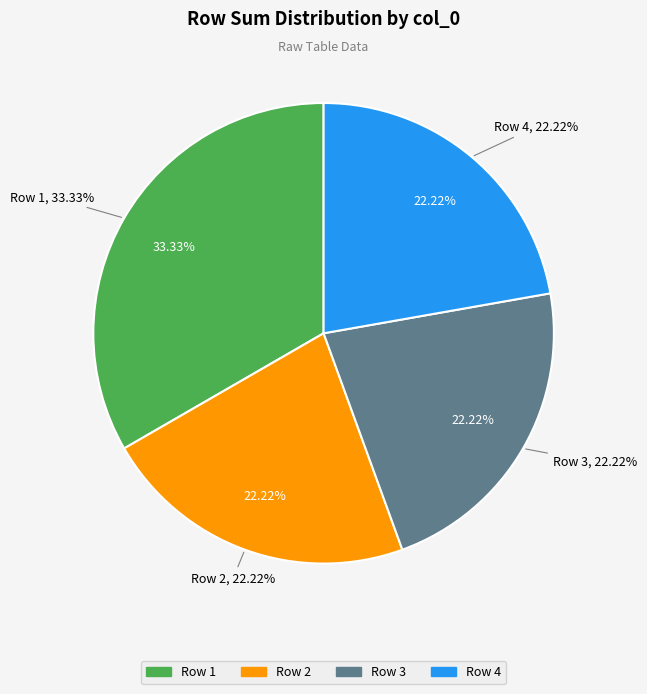

Combined, do 7 and 2 account for over 50%?

No